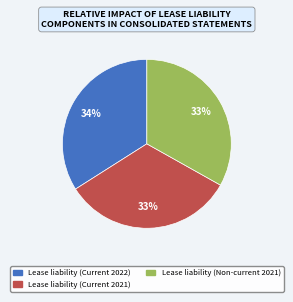

The Lease liability (Current 2022) slice represents 43% of the pie. True or false?

False